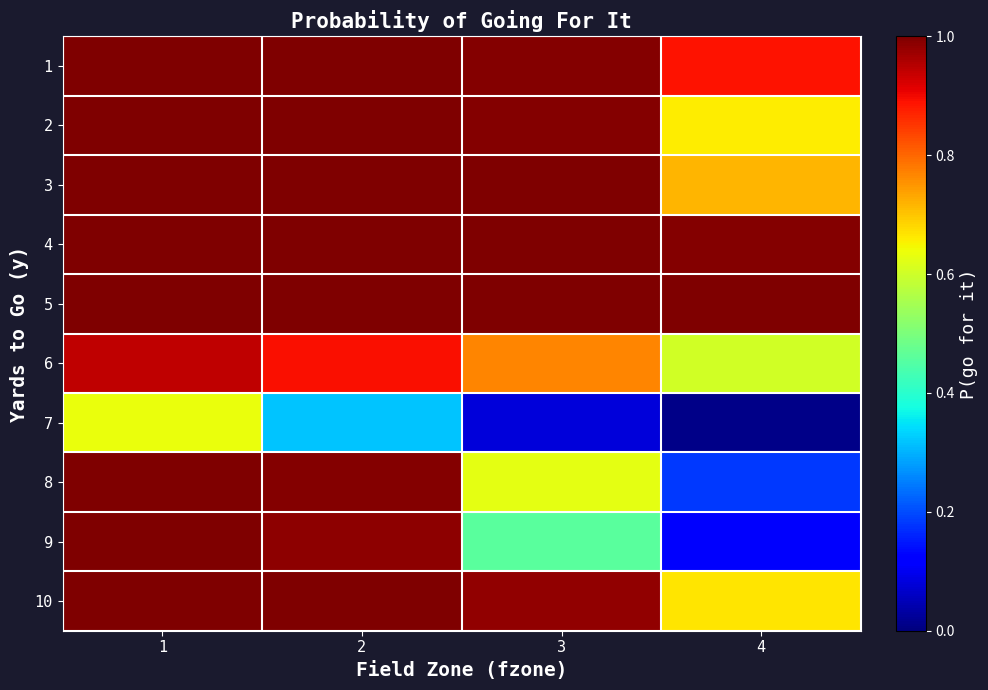

Which has a higher value, 4 or 1?

1